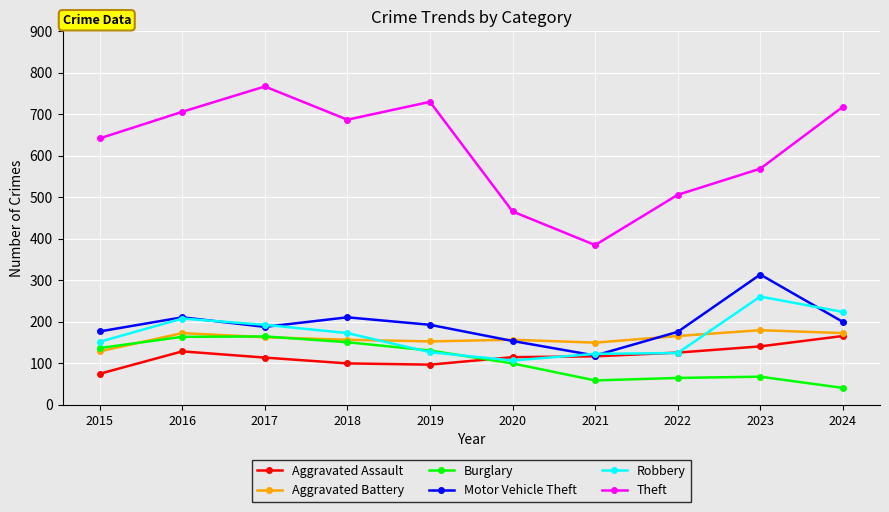

What is the value of the Burglary point at the 3rd from the left?

165